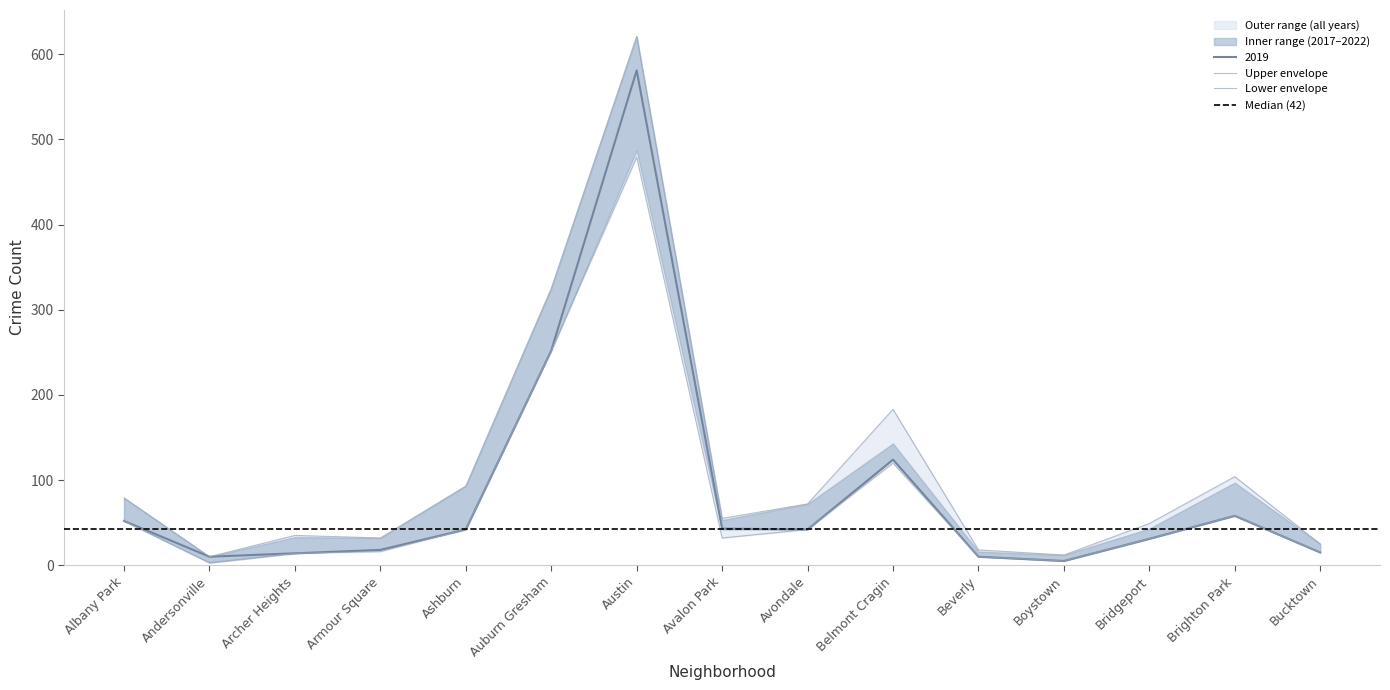

Where is 2019 nearest to the value 293?

Auburn Gresham